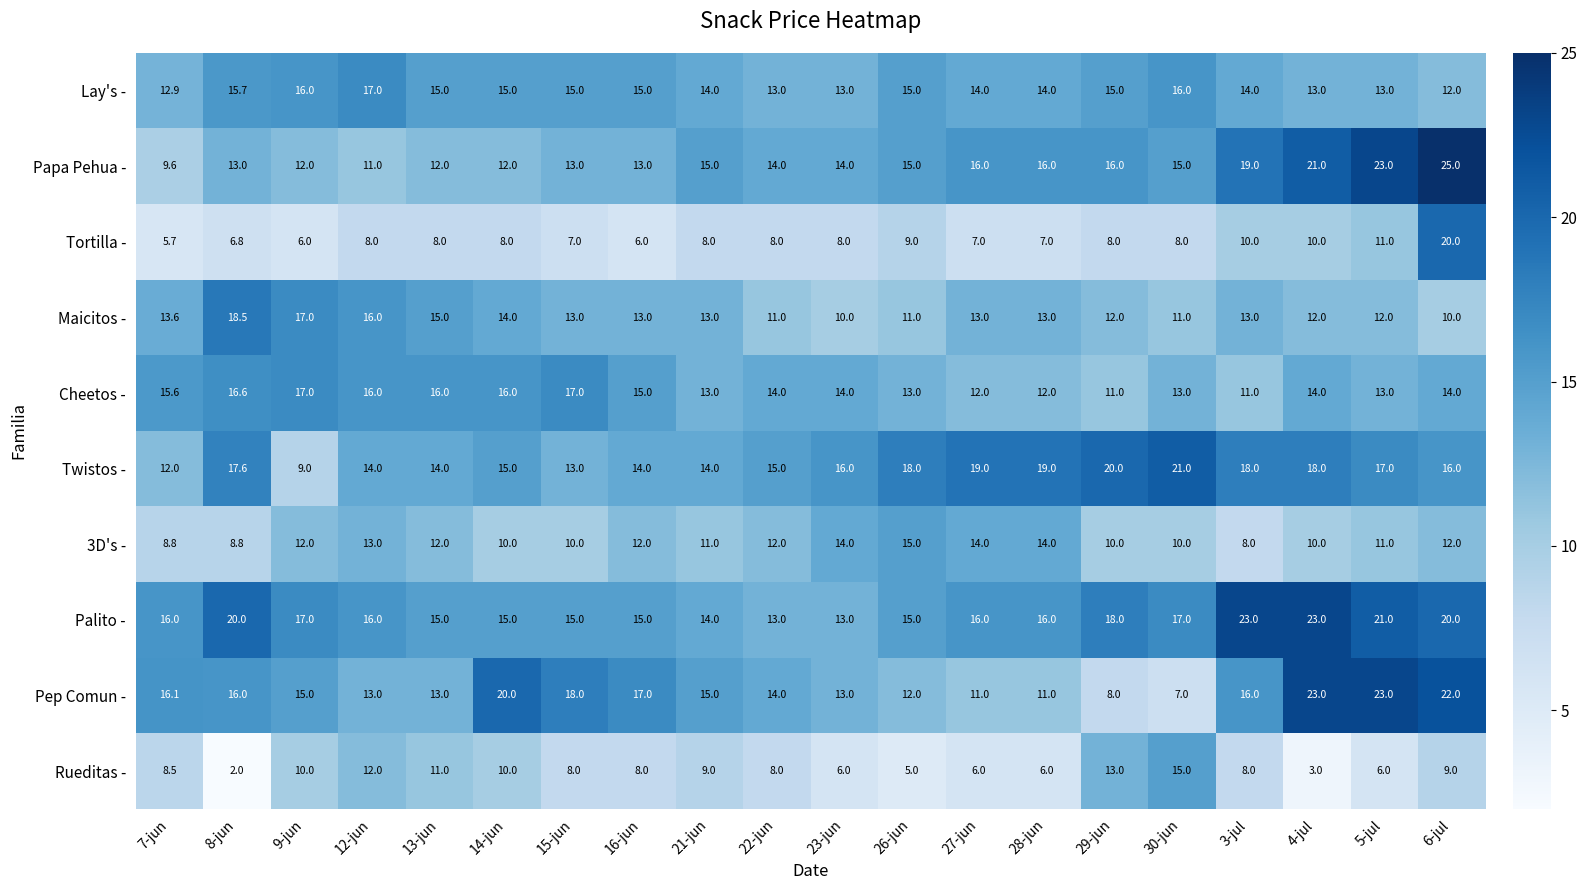

What is the approximate value of Lay's - at 3-jul?

14.0